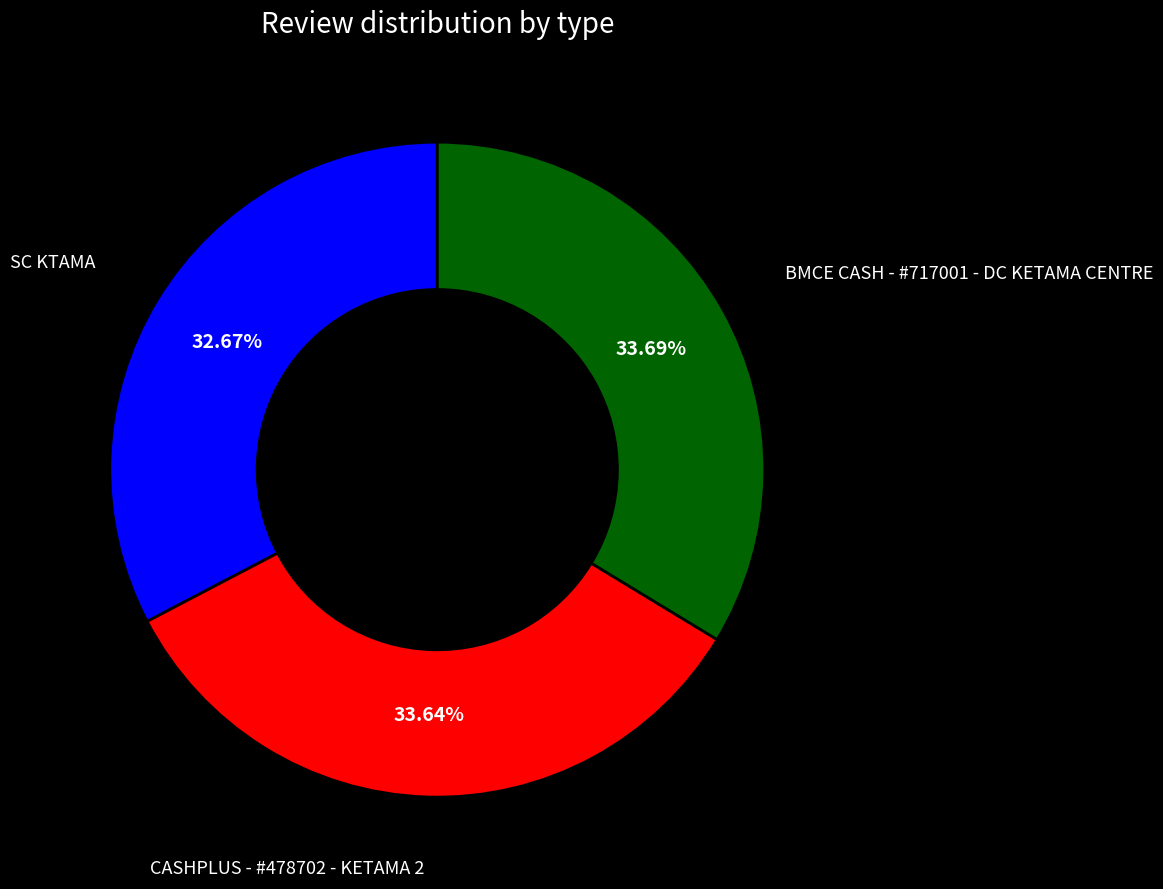

How many segments does this pie chart have?

3